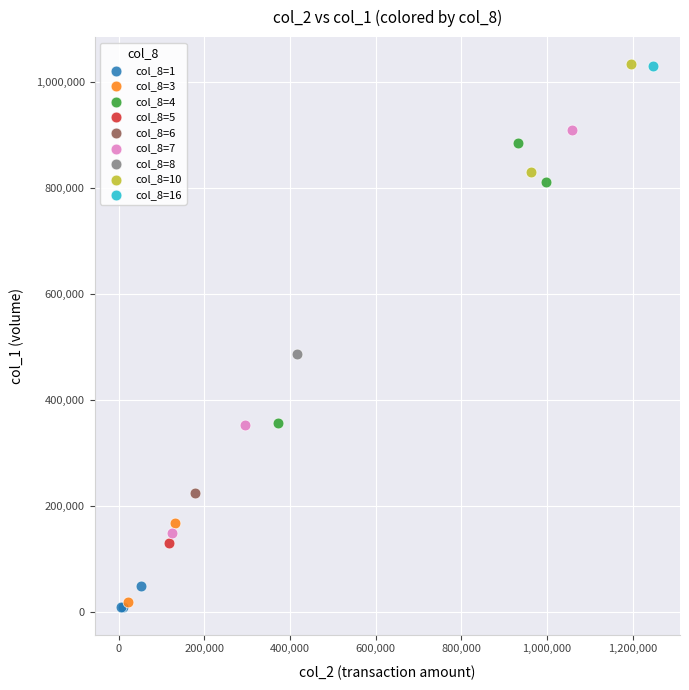

Which series contains the lowest Y value?

col_8=1